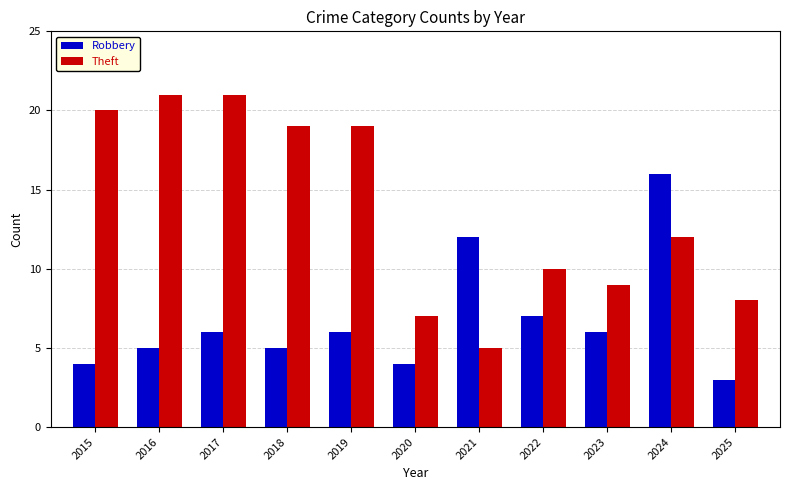

What is the smallest value displayed?

3